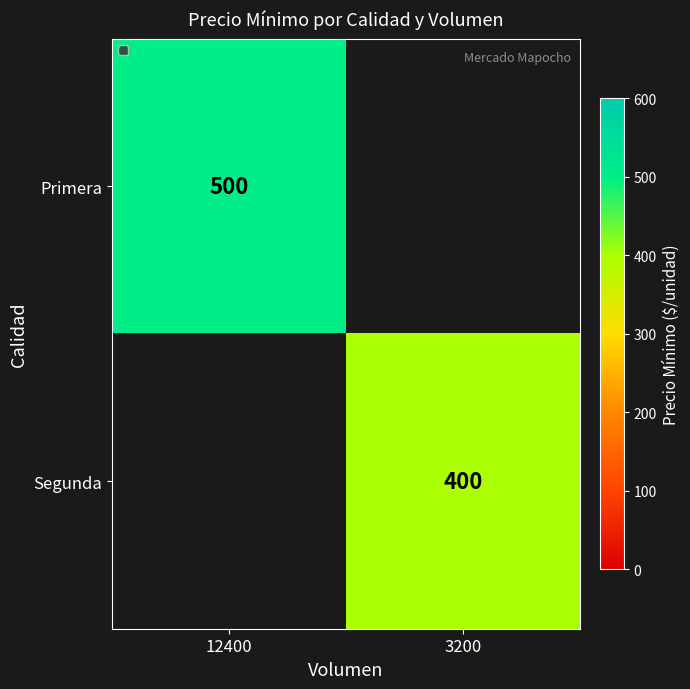

Is the value of Primera at 12400 greater than the value of Segunda at 3200?

Yes